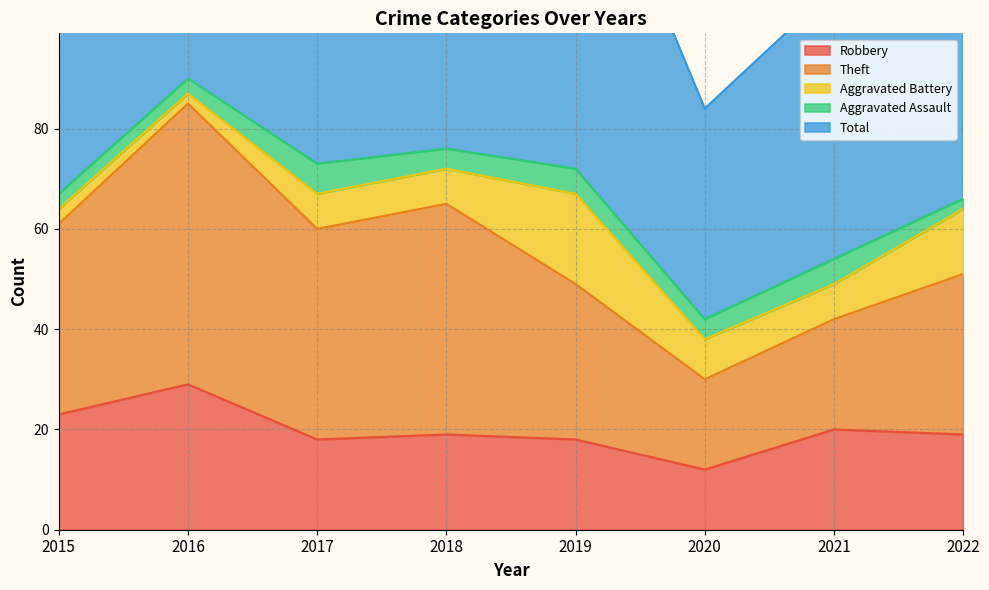

True or false: Theft and Total cross at least once.

False